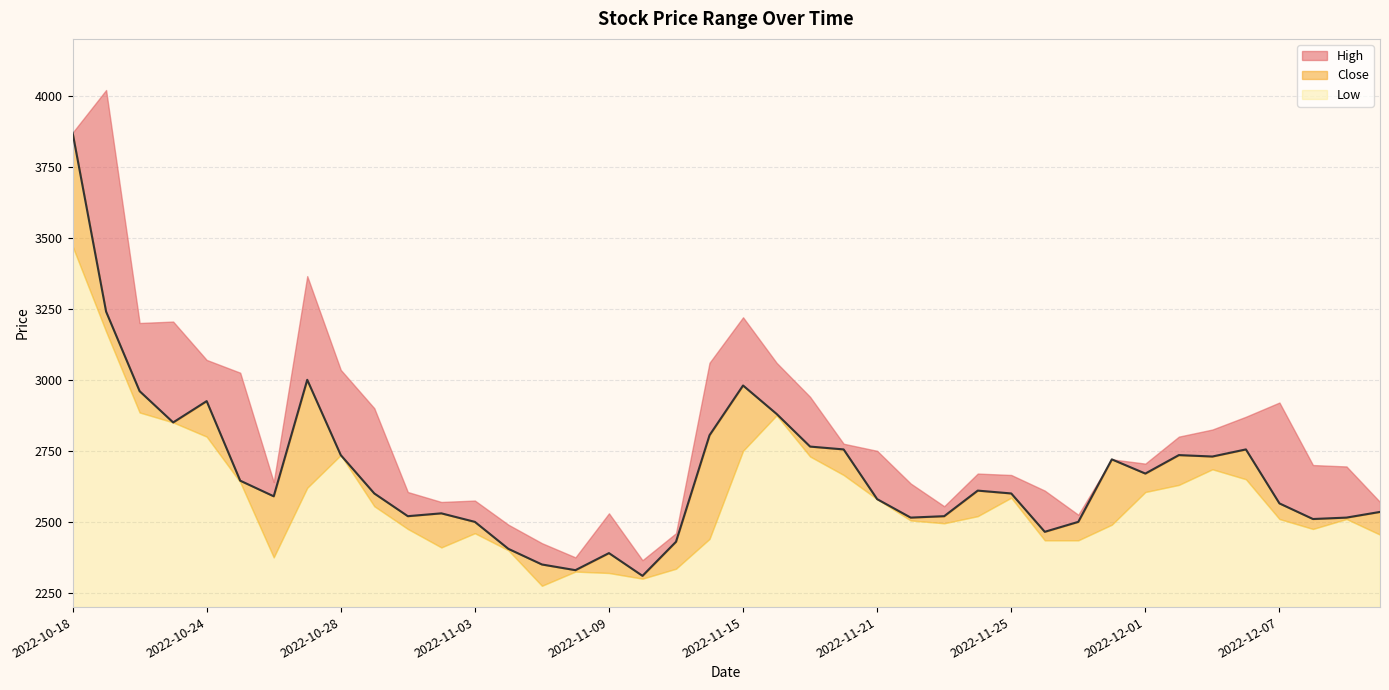

Rank the categories by High value from highest to lowest.

2022-10-19, 2022-10-18, 2022-10-27, 2022-11-15, 2022-10-21, 2022-10-20, 2022-10-24, 2022-11-14, 2022-11-16, 2022-10-28, 2022-10-25, 2022-11-17, 2022-12-07, 2022-10-31, 2022-12-06, 2022-12-05, 2022-12-02, 2022-11-18, 2022-11-21, 2022-11-30, 2022-12-01, 2022-12-08, 2022-12-09, 2022-11-24, 2022-11-25, 2022-10-26, 2022-11-22, 2022-11-28, 2022-11-01, 2022-11-03, 2022-11-02, 2022-12-12, 2022-11-23, 2022-11-09, 2022-11-29, 2022-11-04, 2022-11-11, 2022-11-07, 2022-11-08, 2022-11-10